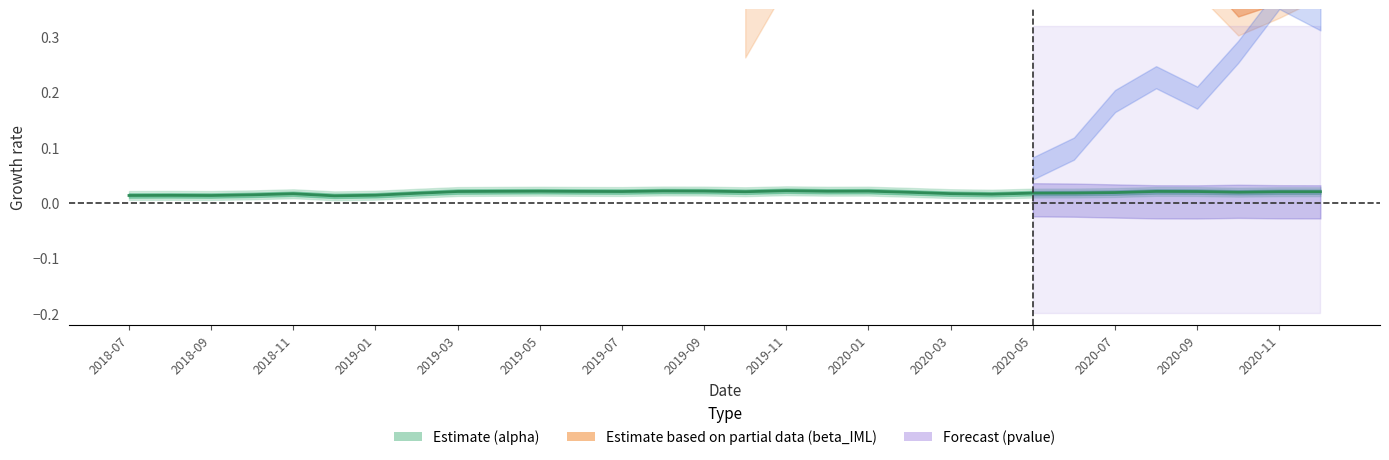

Which series has the widest spread of values?

beta_IML